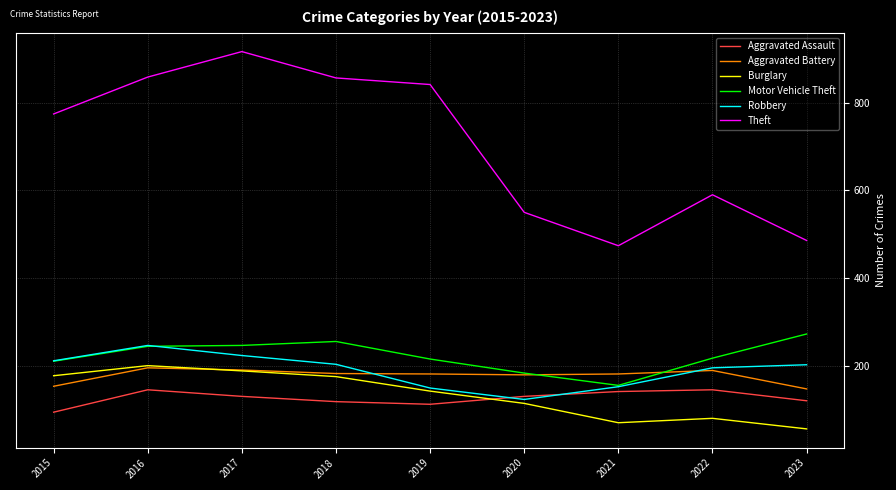

Which category has the highest value in the Theft series?

2017